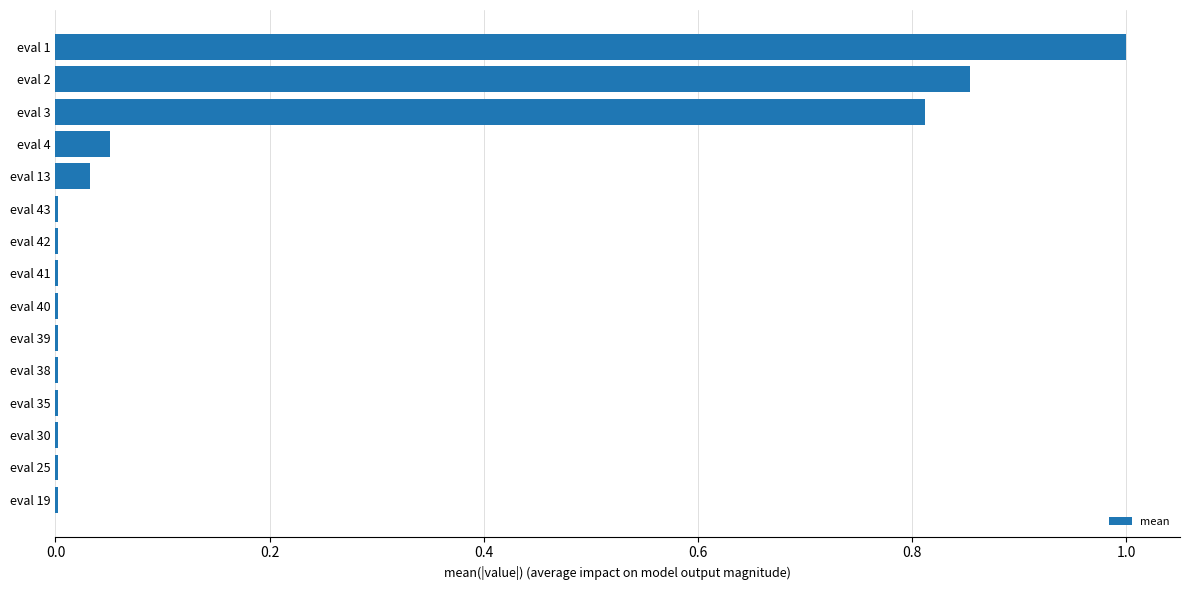

What is the maximum value shown in the chart?

1.0